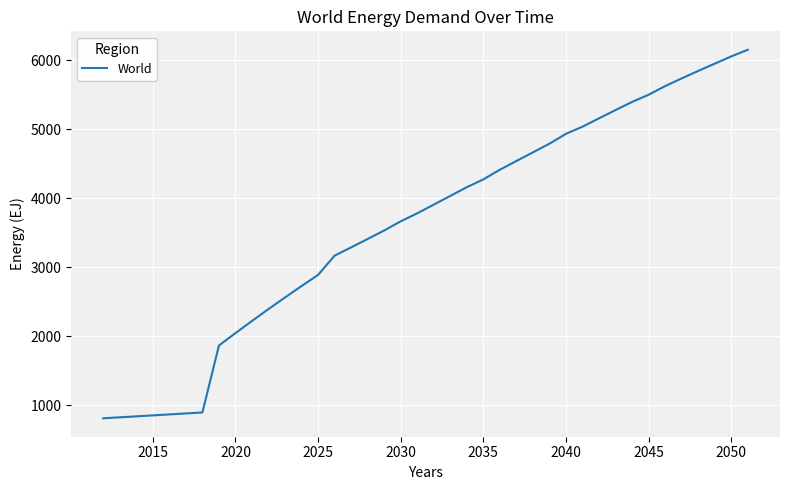

What is the greatest value displayed?

6148.5